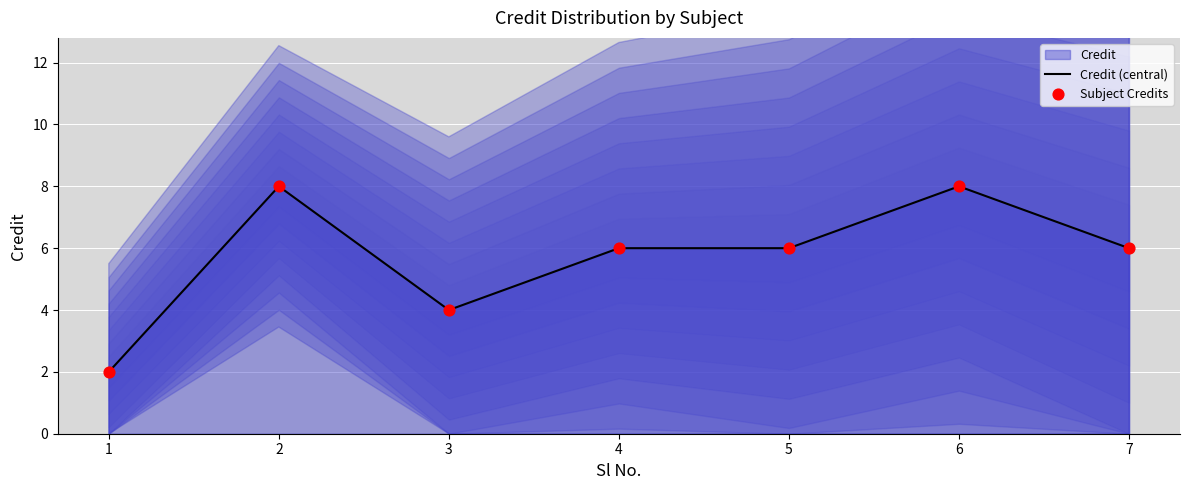

Which series has the largest total across all categories?

Credit (central)